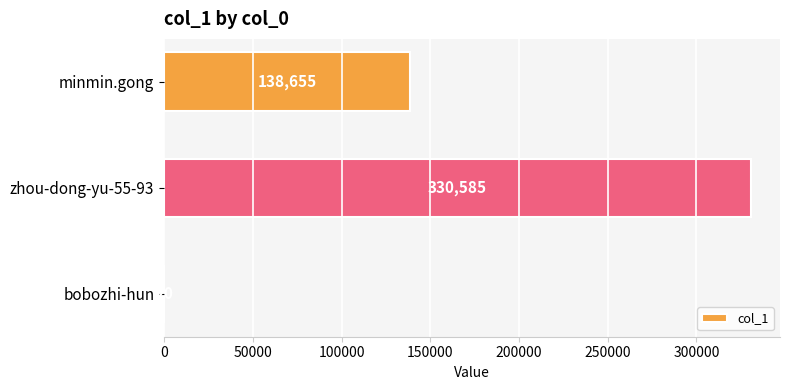

Where is the data nearest to the value 165302?

minmin.gong